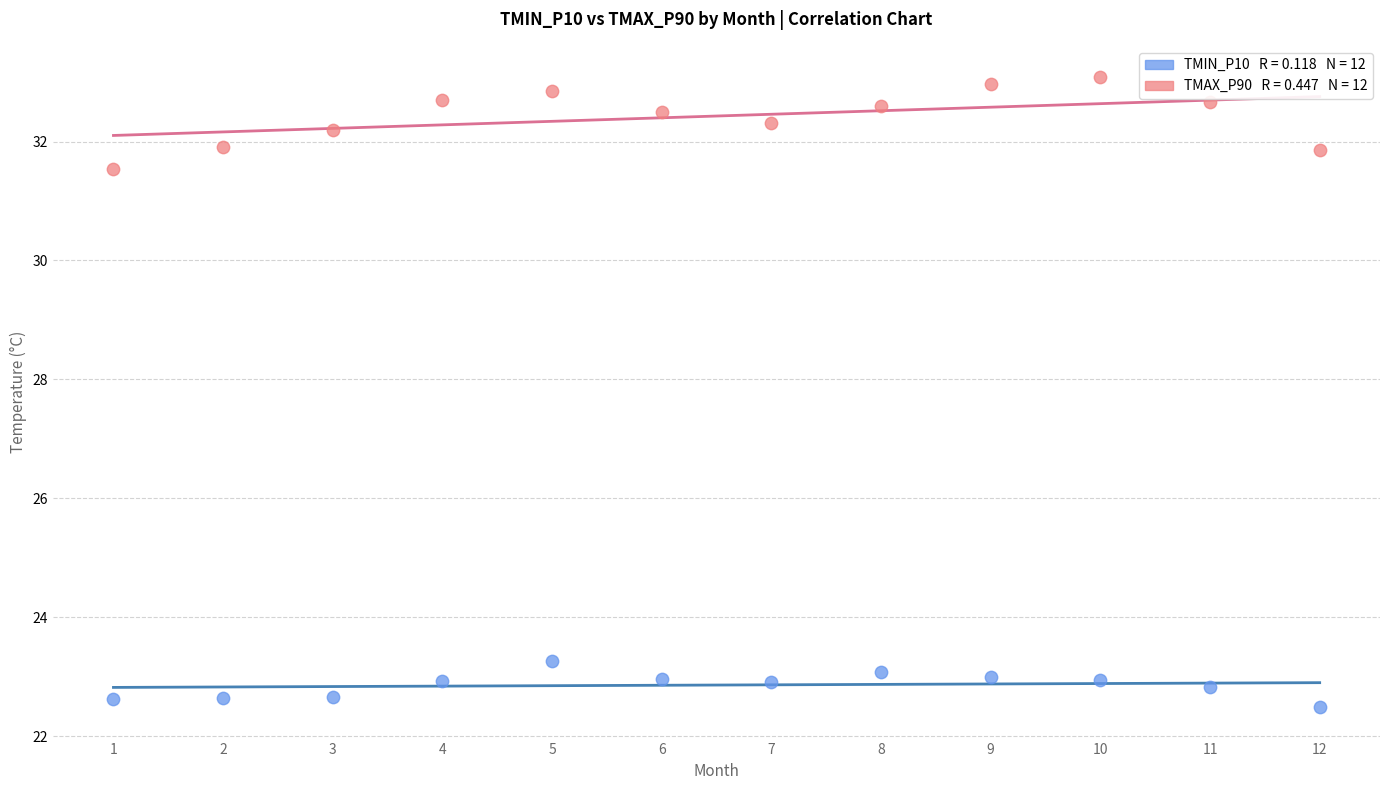

Across all series, what Y value is closest to 27?

23.3